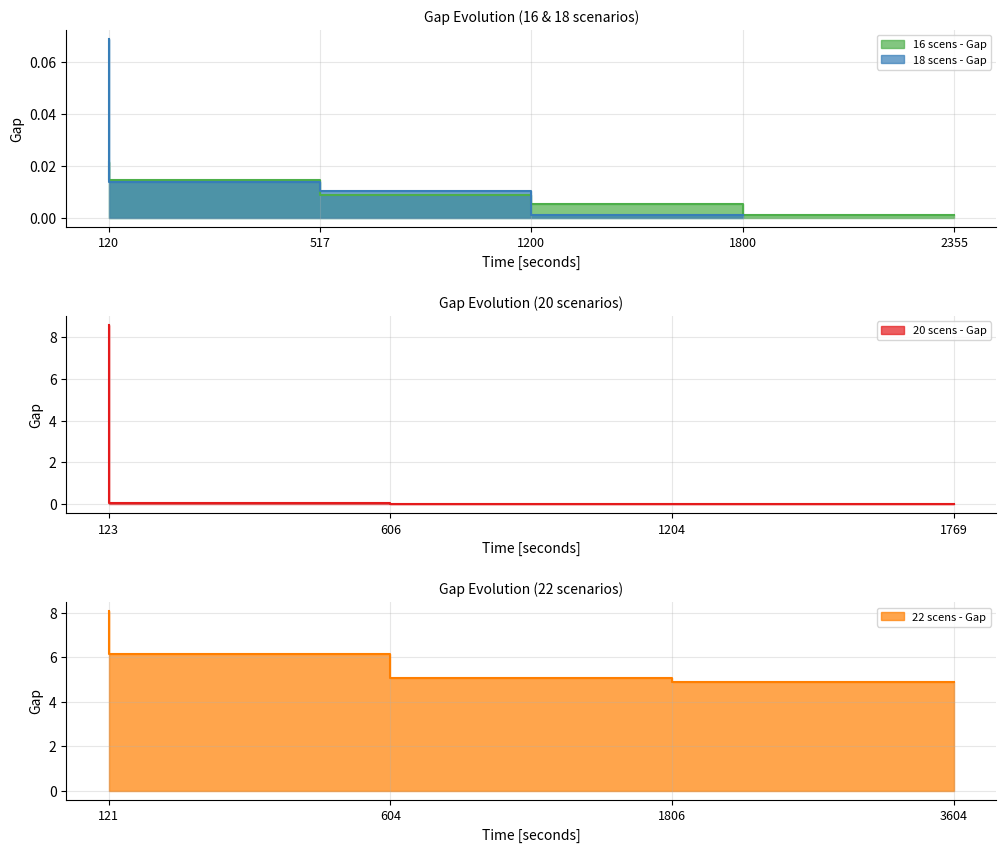

The value at 2355 is 0.0. True or false?

False